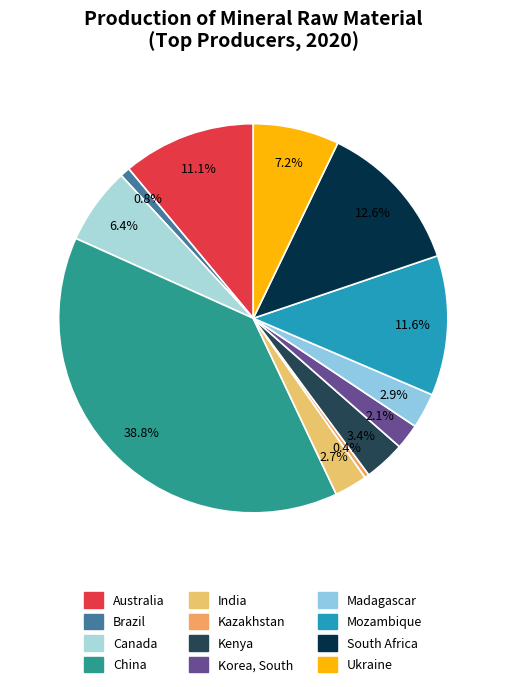

To the nearest percent, what is the difference between the largest and smallest slice percentages?

38%